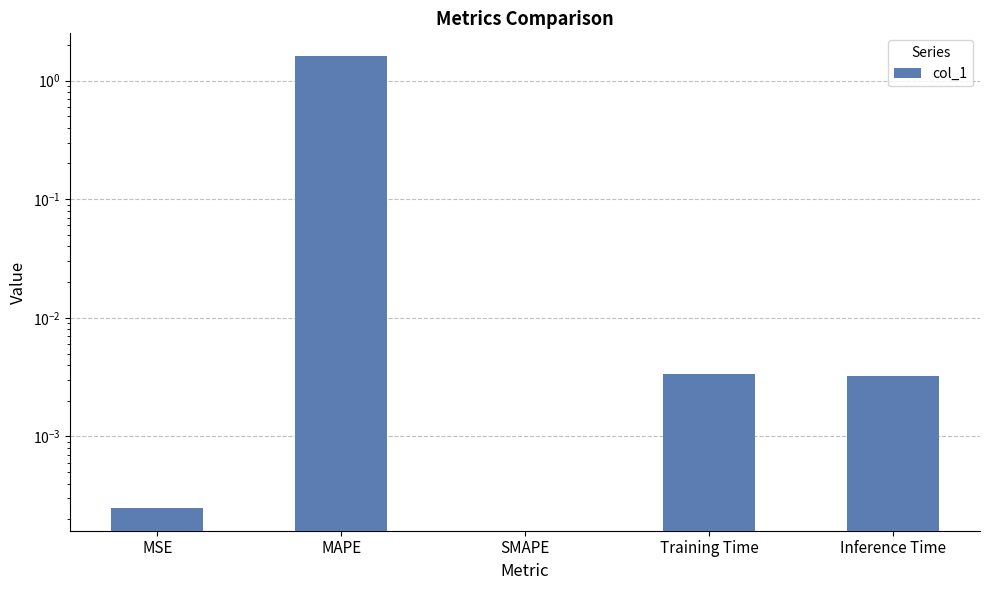

The chart shows a value of -0.9 at SMAPE. True or false?

False